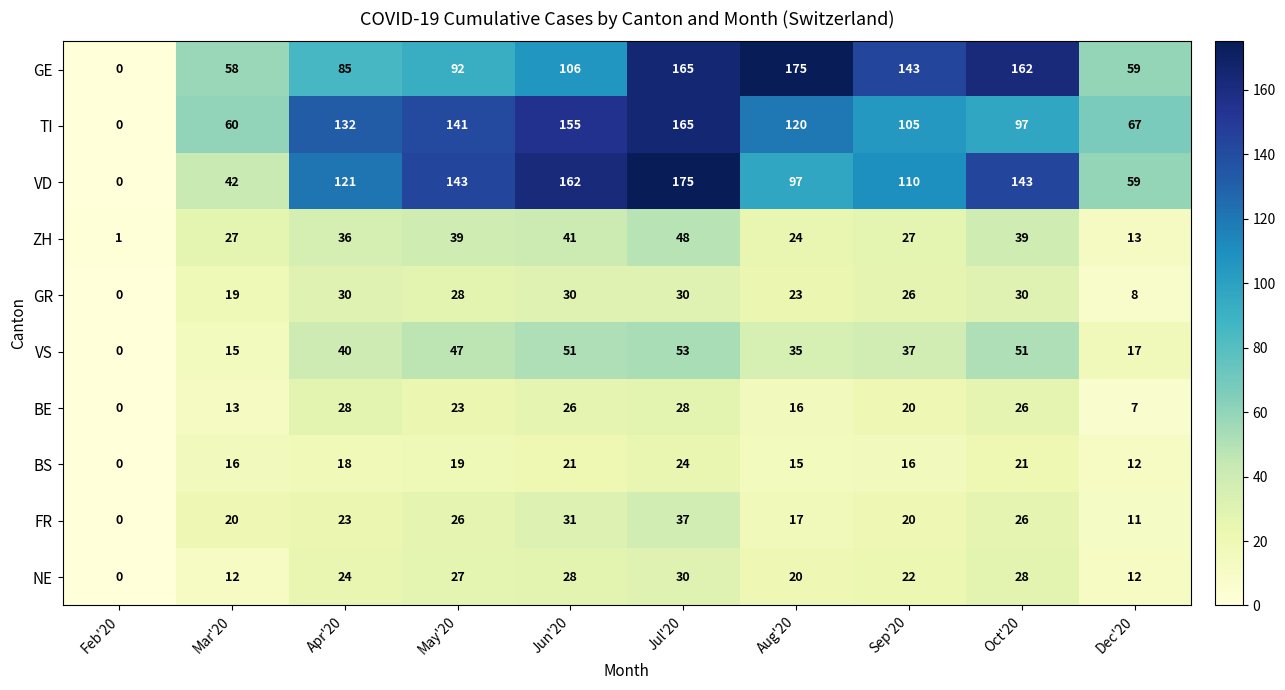

What is the difference between the maximum and minimum values in the GR series?

30